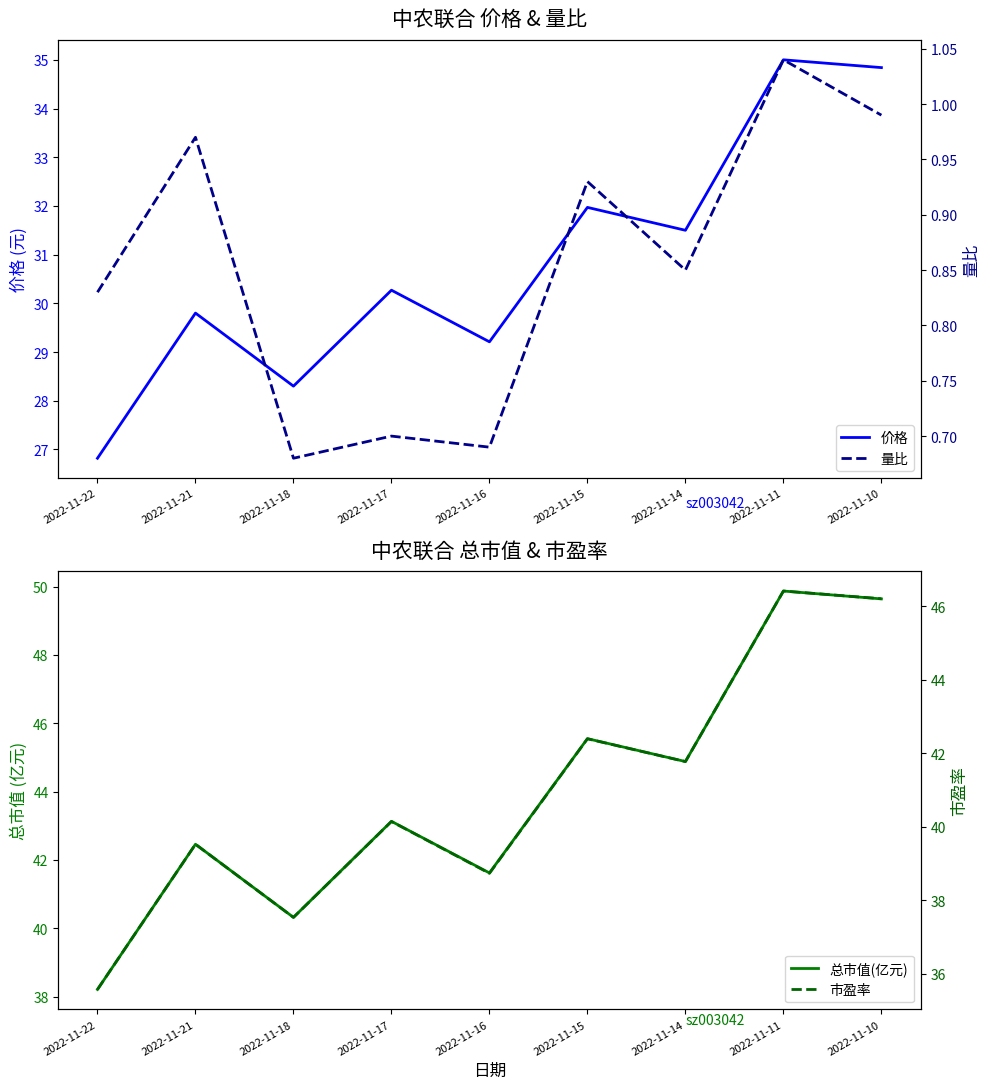

True or false: 量比 and 市盈率 cross at least once.

False